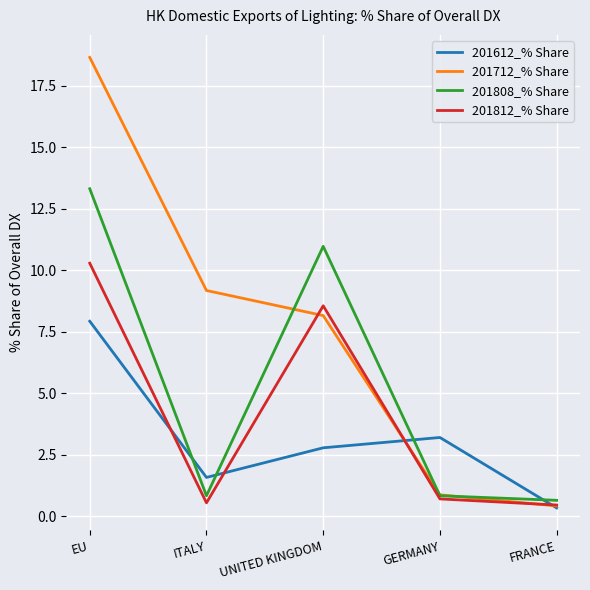

Which label corresponds to the smallest value in the chart?

FRANCE